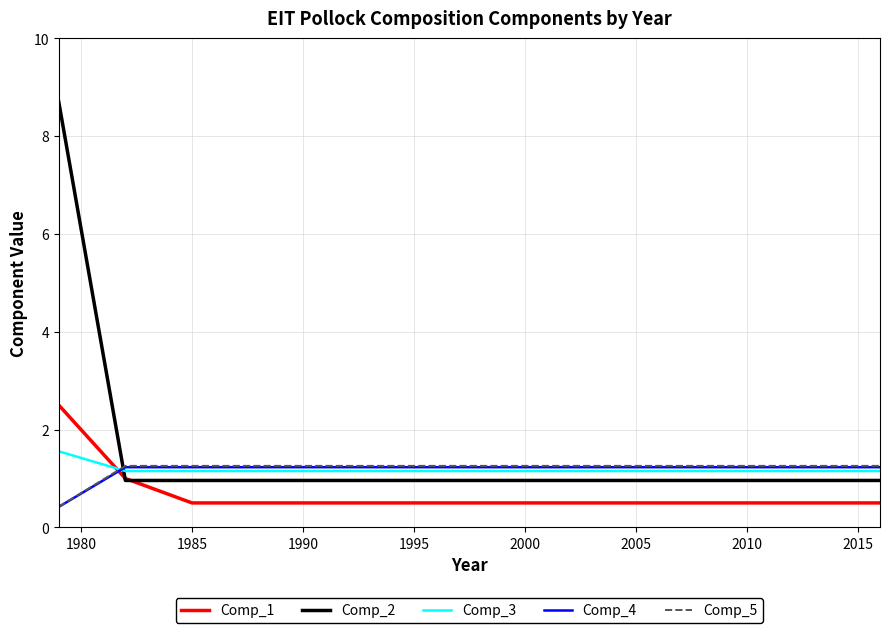

What is the average value of the Comp_2 series?

1.3